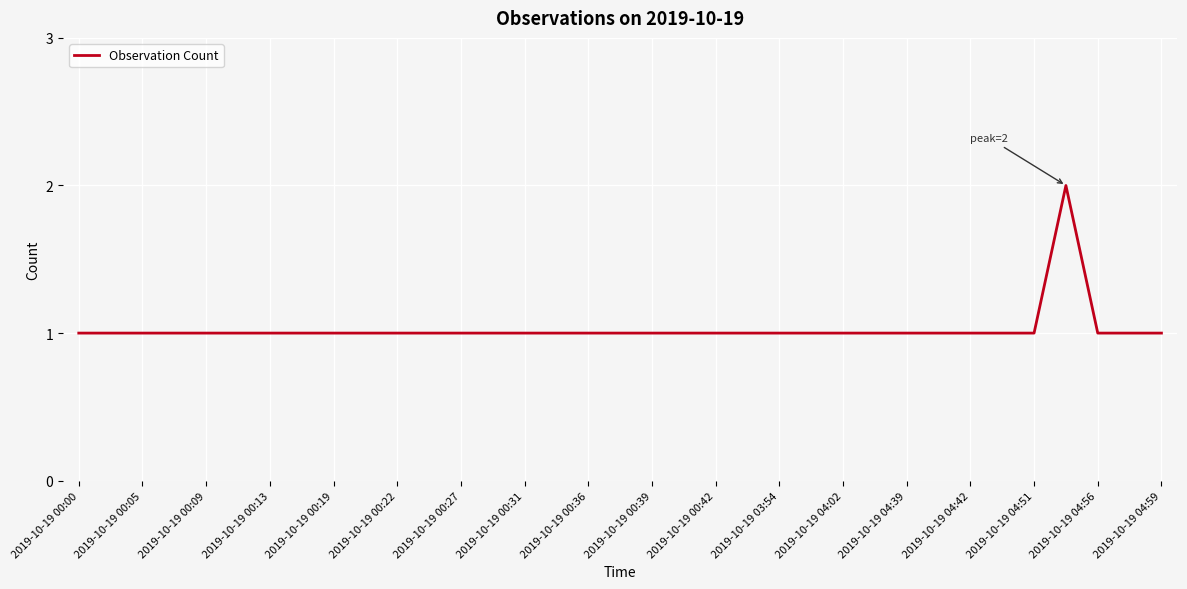

Approximately how many times larger is the value at 2019-10-19 04:42 compared to 2019-10-19 03:54?

1.0